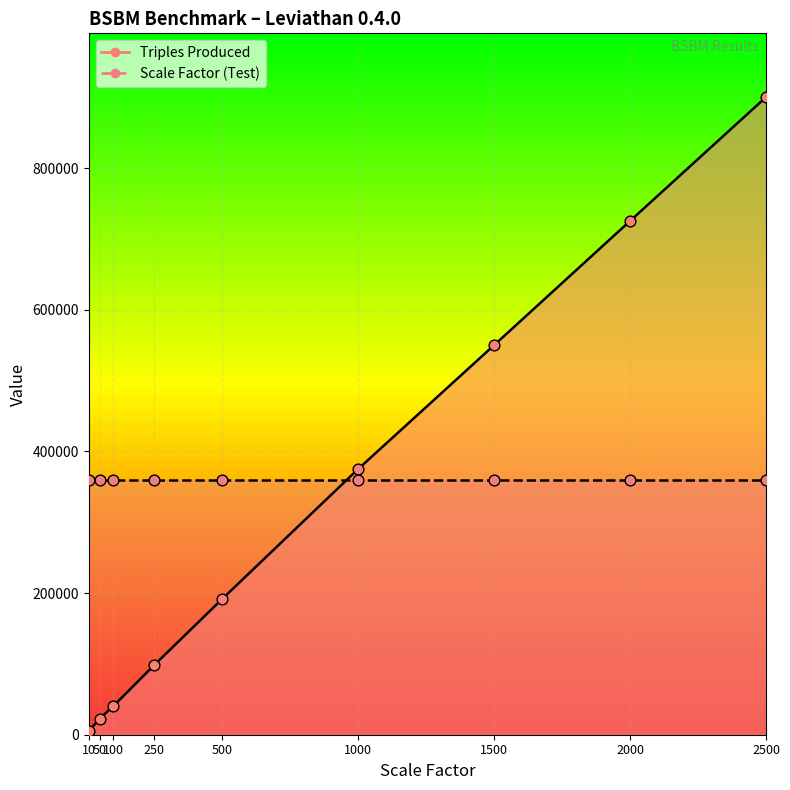

Approximately how many times larger is the value at 1000 compared to 10?

75.2